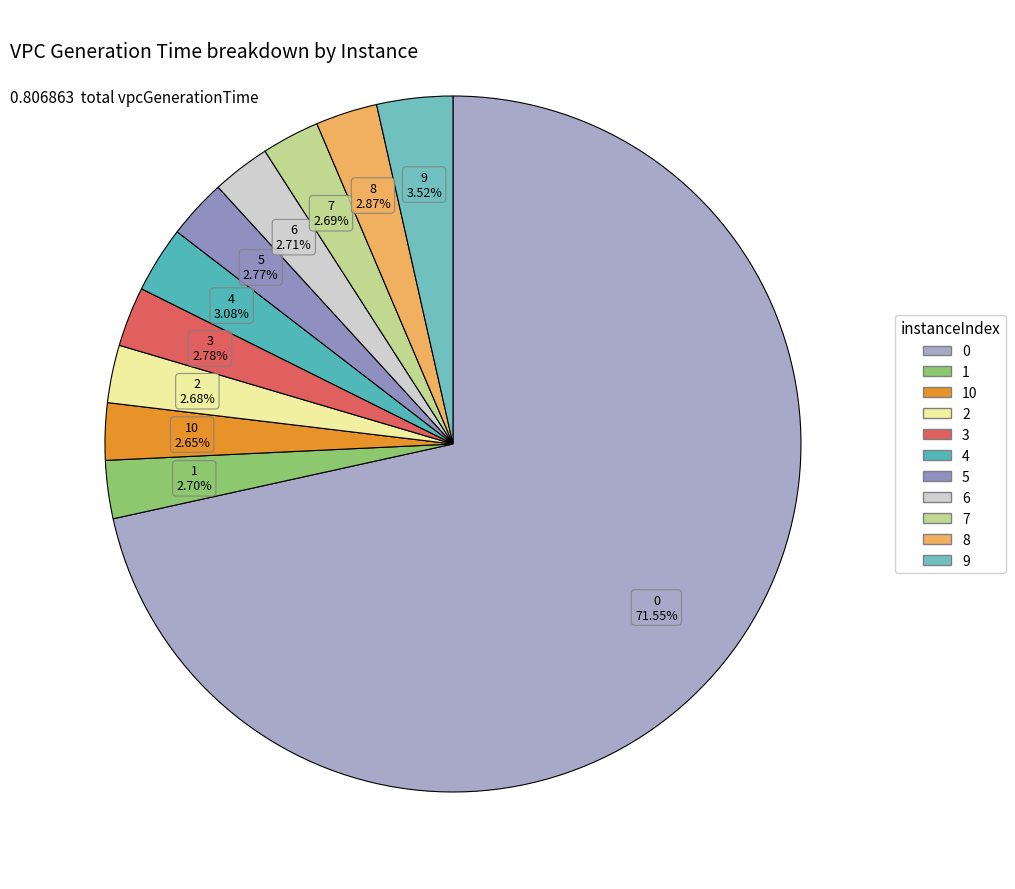

How many segments does this pie chart have?

11